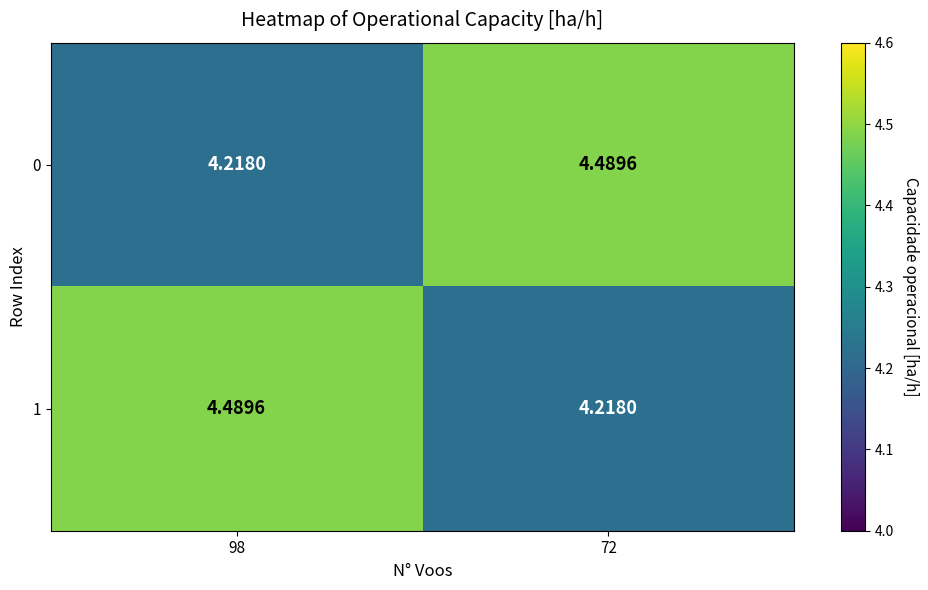

Is the value of 0 at 72 greater than the value of 1 at 72?

Yes